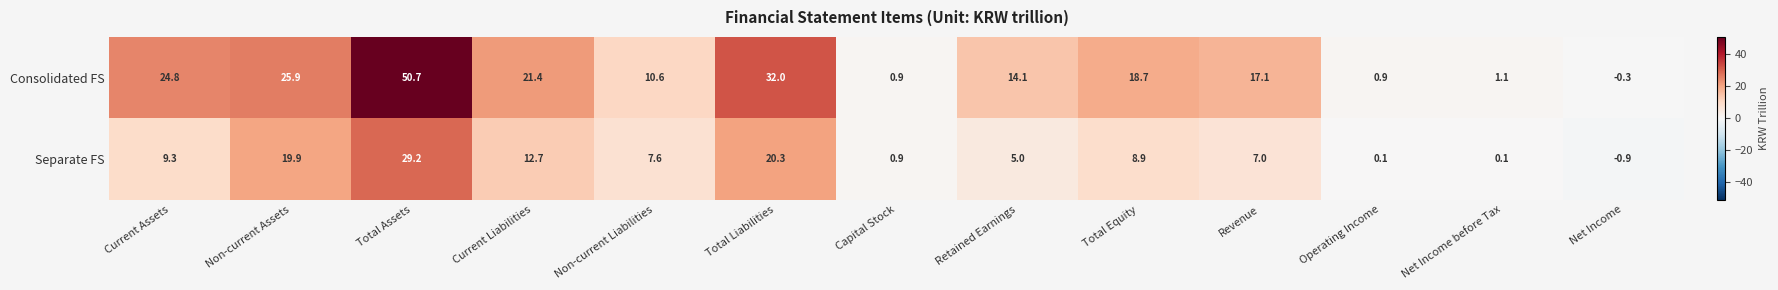

The Consolidated FS series shows 17.1 at Revenue. True or false?

True